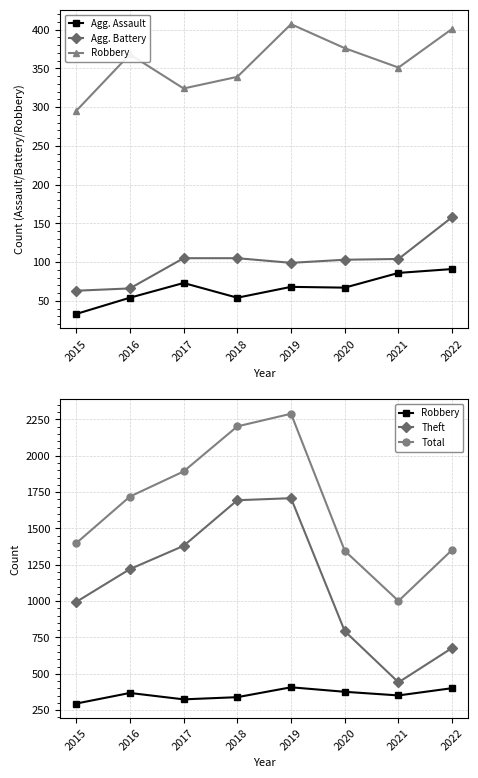

Which series has the largest total across all categories?

Total